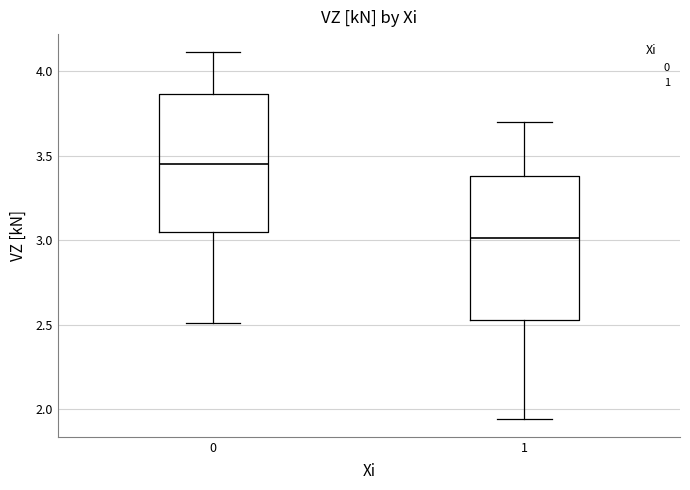

Reading left to right, read every box against the y-axis: the position of its median line, the range the box covers, and the ends of its whiskers. The values are not printed on the chart, so give them approximately, as read against the axis.

0: median 3.45, box 3.05 to 3.85, whiskers 2.50 to 4.10
1: median 3.00, box 2.55 to 3.40, whiskers 1.95 to 3.70